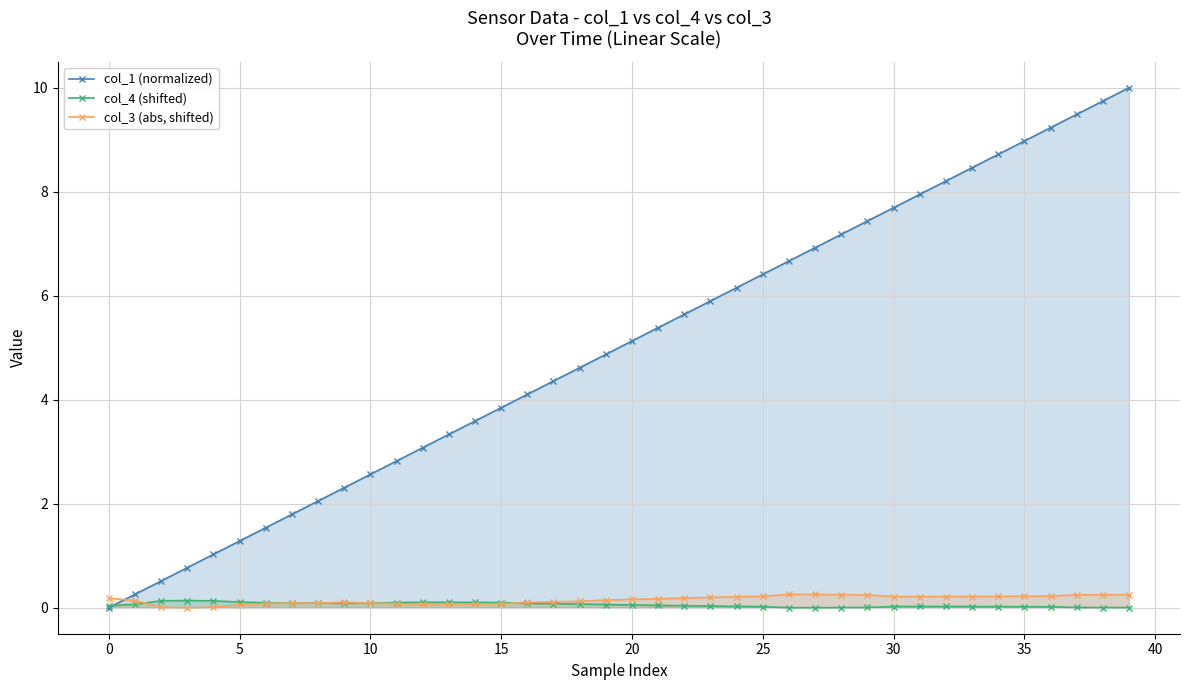

After their last crossing, which series has the higher values: col_1 (normalized) or col_3 (abs, shifted)?

col_1 (normalized)